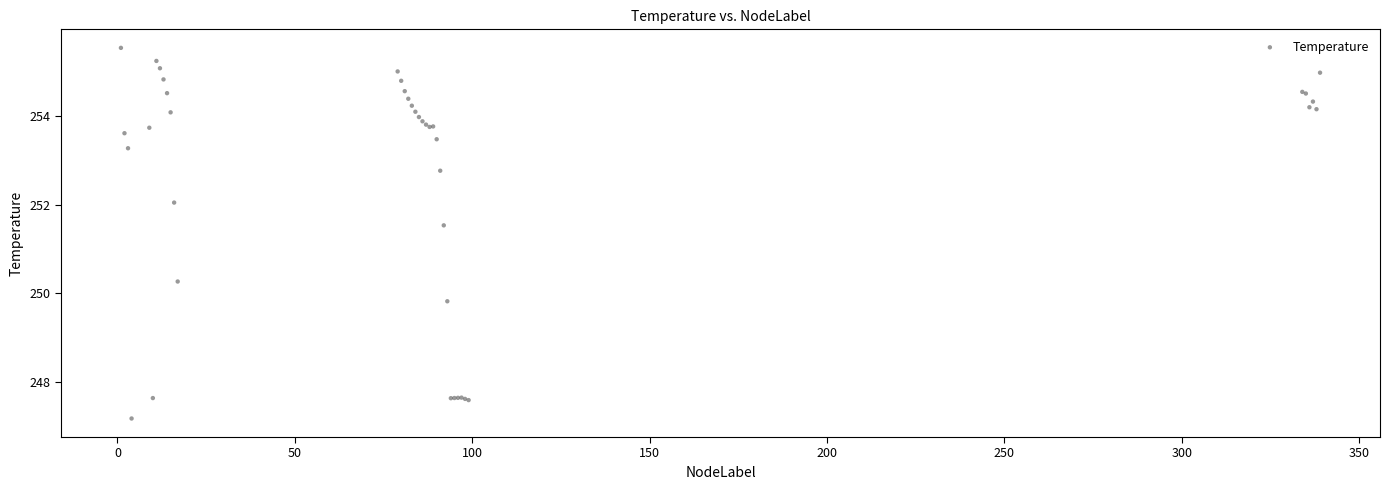

What Y value in the scatter plot is closest to 251?

251.5